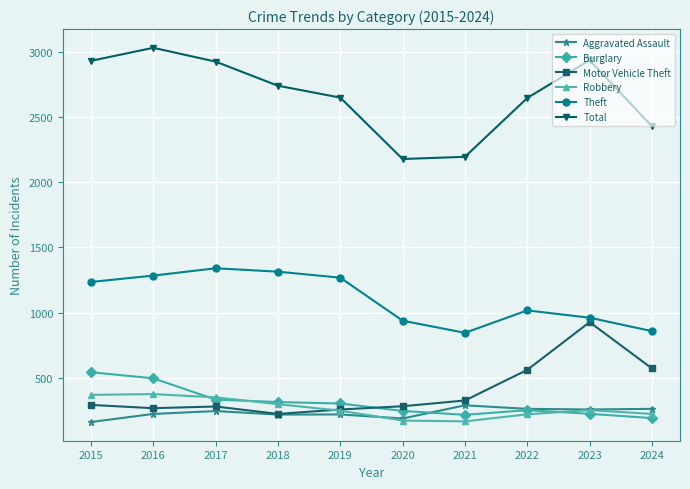

How many interior local peaks does the Robbery series have?

2